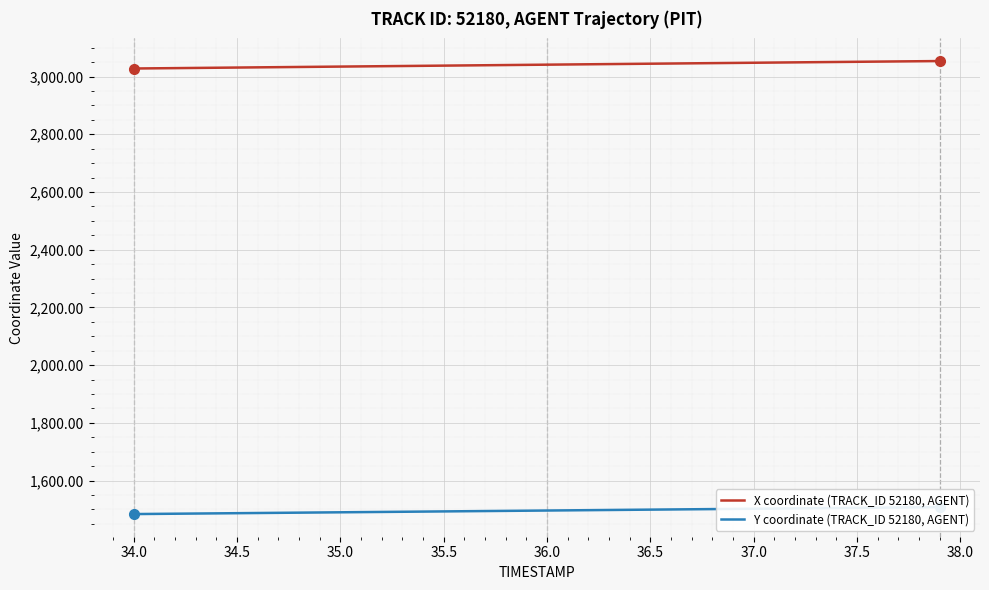

What is the sum of all X coordinate (TRACK_ID 52180, AGENT) values?

121627.2